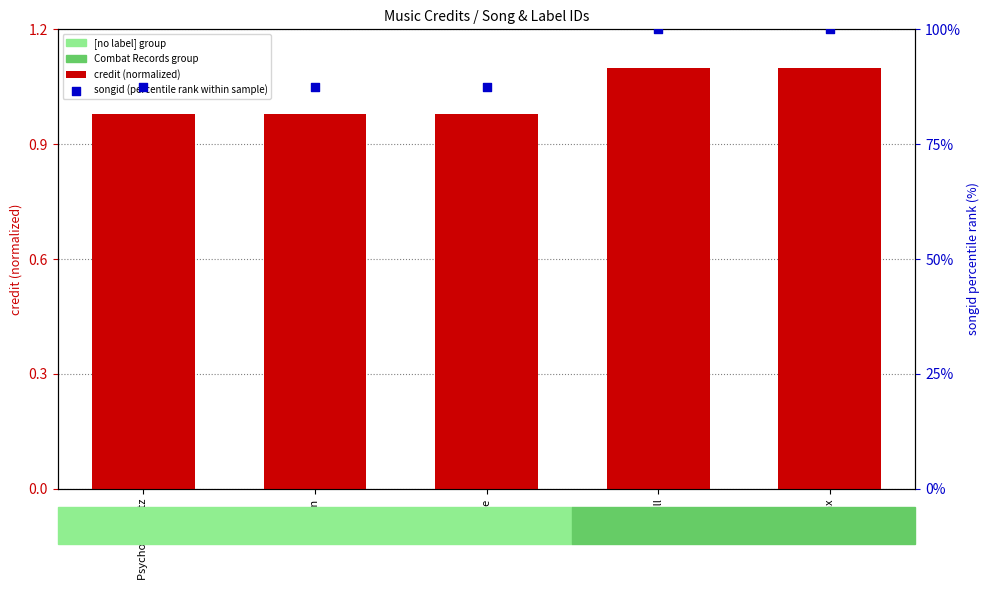

Which series reaches the minimum Y coordinate?

credit (normalized)